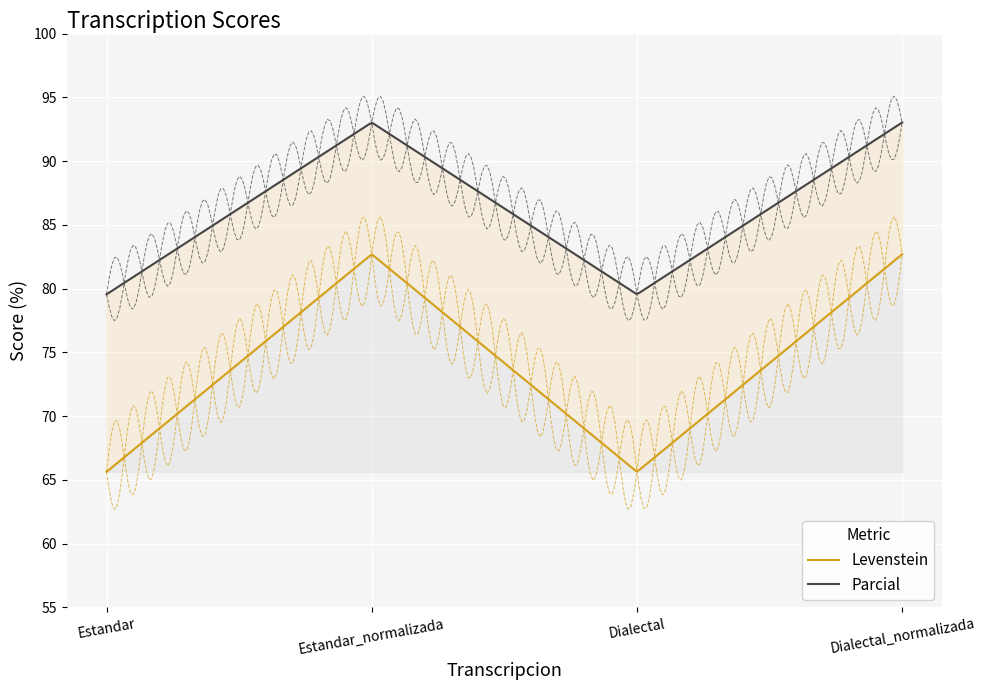

What is the label of the 2nd point from the right?

Dialectal